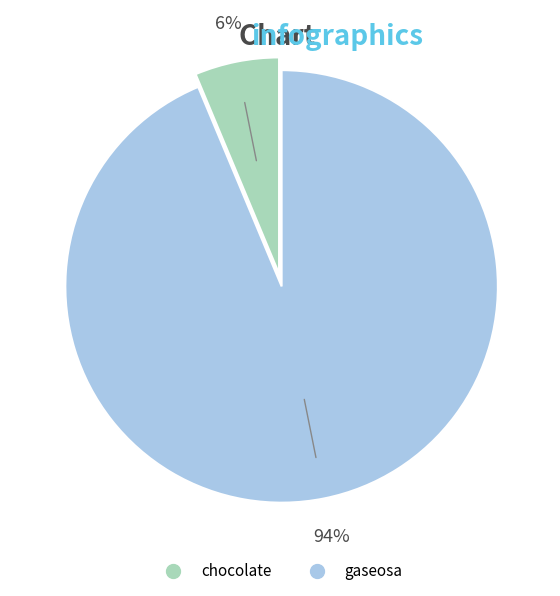

Is gaseosa the majority of the pie?

Yes